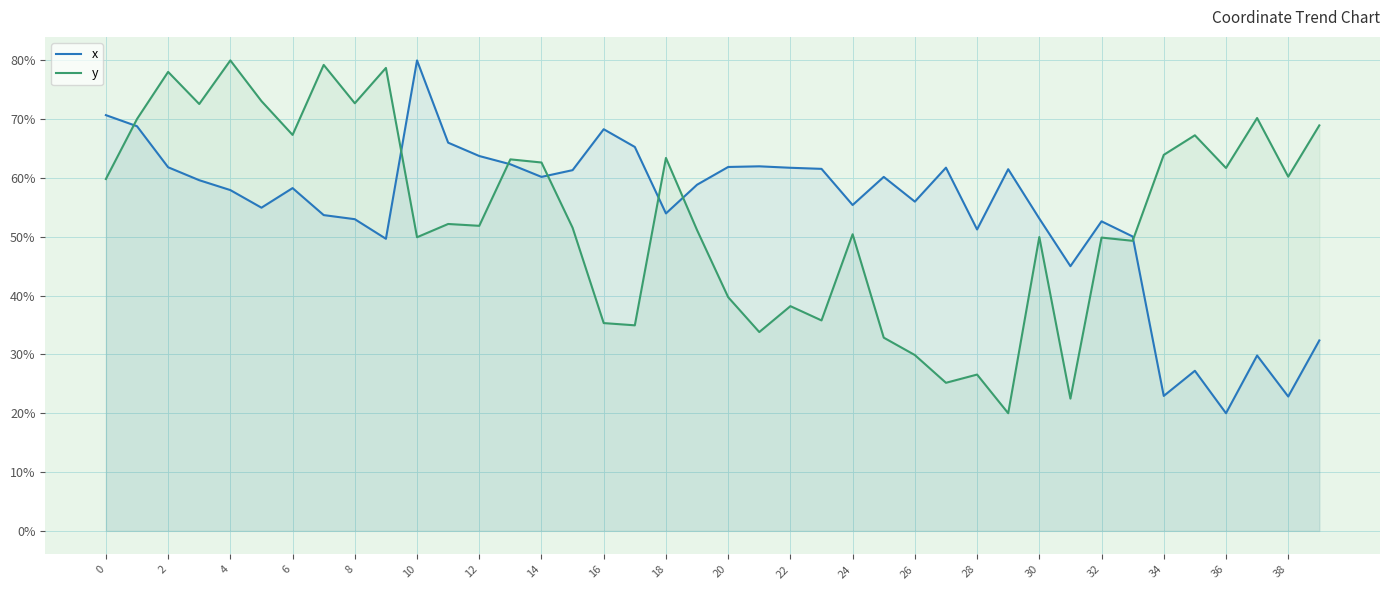

Which series ends up on top after the final intersection of y and x?

y